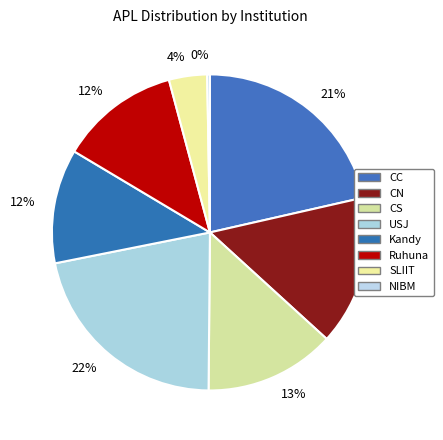

How many slices are in this pie chart?

8